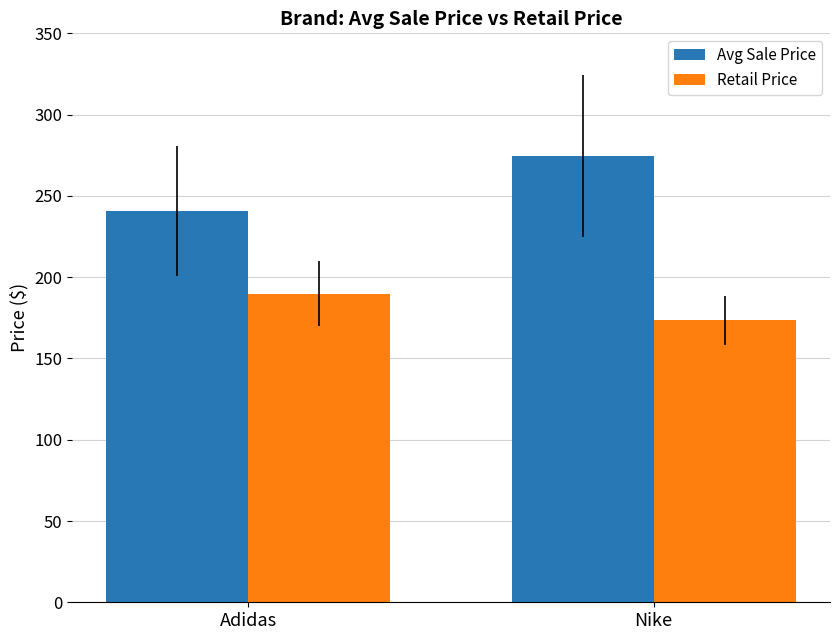

Rank the series by their average value, from highest to lowest.

Avg Sale Price, Retail Price